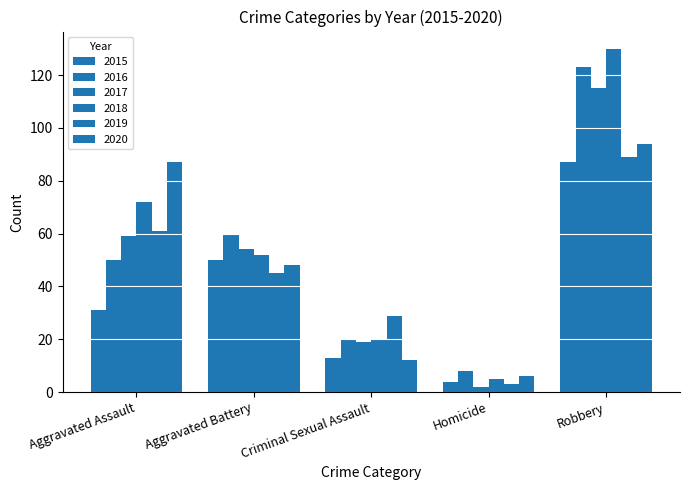

Reading left to right, what are all the values shown in this chart?

2015: Aggravated Assault=31	Aggravated Battery=50	Criminal Sexual Assault=13	Homicide=4	Robbery=87
2016: Aggravated Assault=50	Aggravated Battery=60	Criminal Sexual Assault=20	Homicide=8	Robbery=123
2017: Aggravated Assault=59	Aggravated Battery=54	Criminal Sexual Assault=19	Homicide=2	Robbery=115
2018: Aggravated Assault=72	Aggravated Battery=52	Criminal Sexual Assault=20	Homicide=5	Robbery=130
2019: Aggravated Assault=61	Aggravated Battery=45	Criminal Sexual Assault=29	Homicide=3	Robbery=89
2020: Aggravated Assault=87	Aggravated Battery=48	Criminal Sexual Assault=12	Homicide=6	Robbery=94